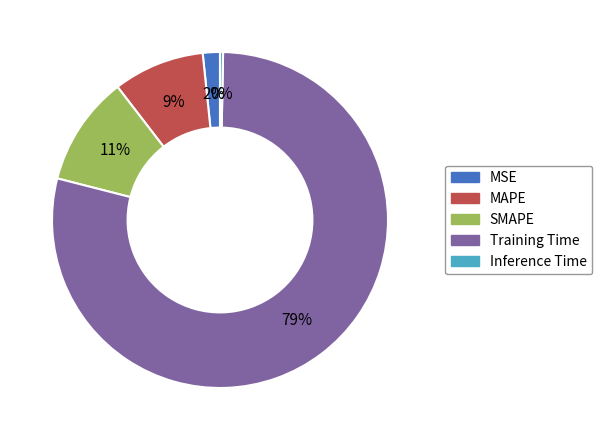

Does MAPE represent more than half of the total?

No